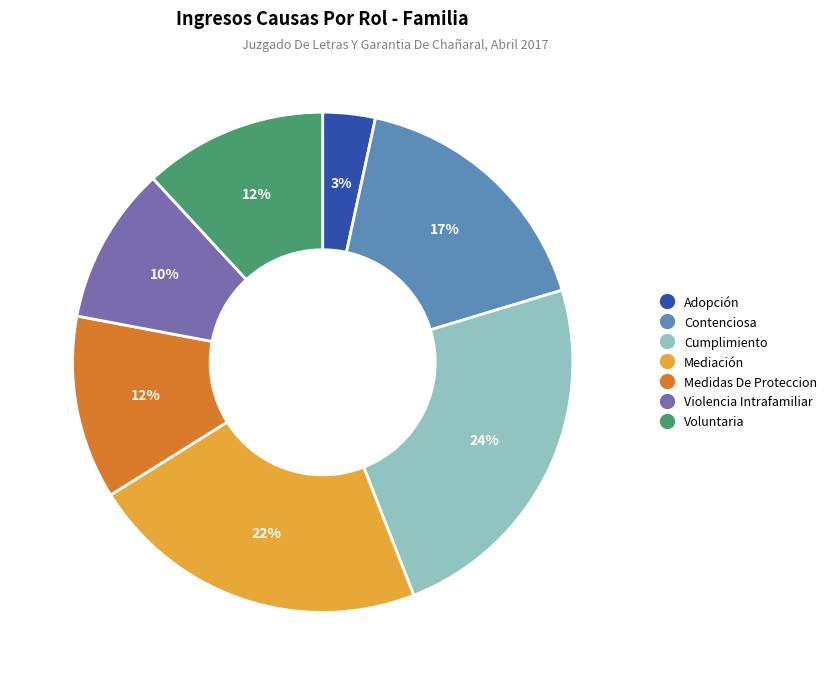

Combined, do Contenciosa and Voluntaria account for over 50%?

No